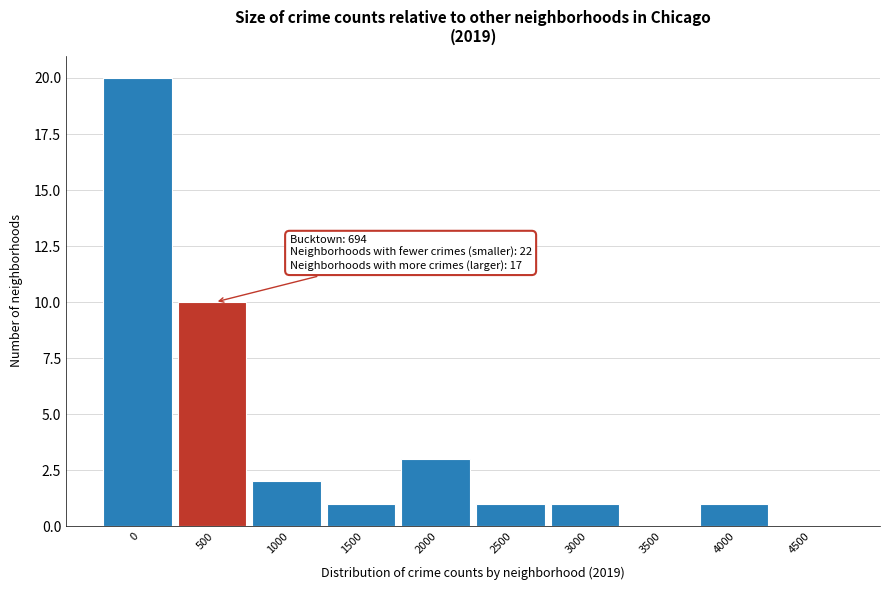

Reading left to right, extract all data points from this chart.

0=20	500=10	1000=2	1500=1	2000=3	2500=1	3000=1	3500=0	4000=1	4500=0